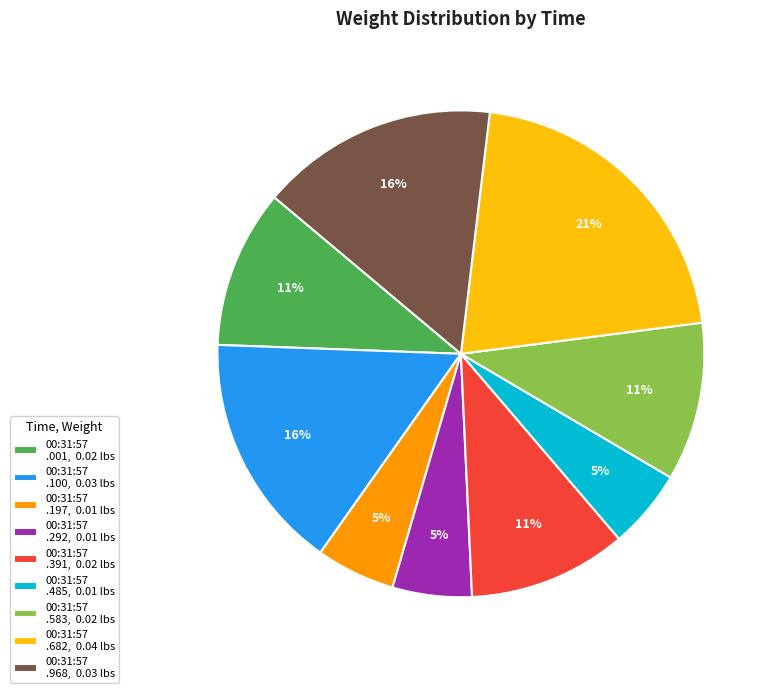

What is the ratio of the value at 00:31:57 .197, 0.01 lbs to the value at 00:31:57 .391, 0.02 lbs?

0.5